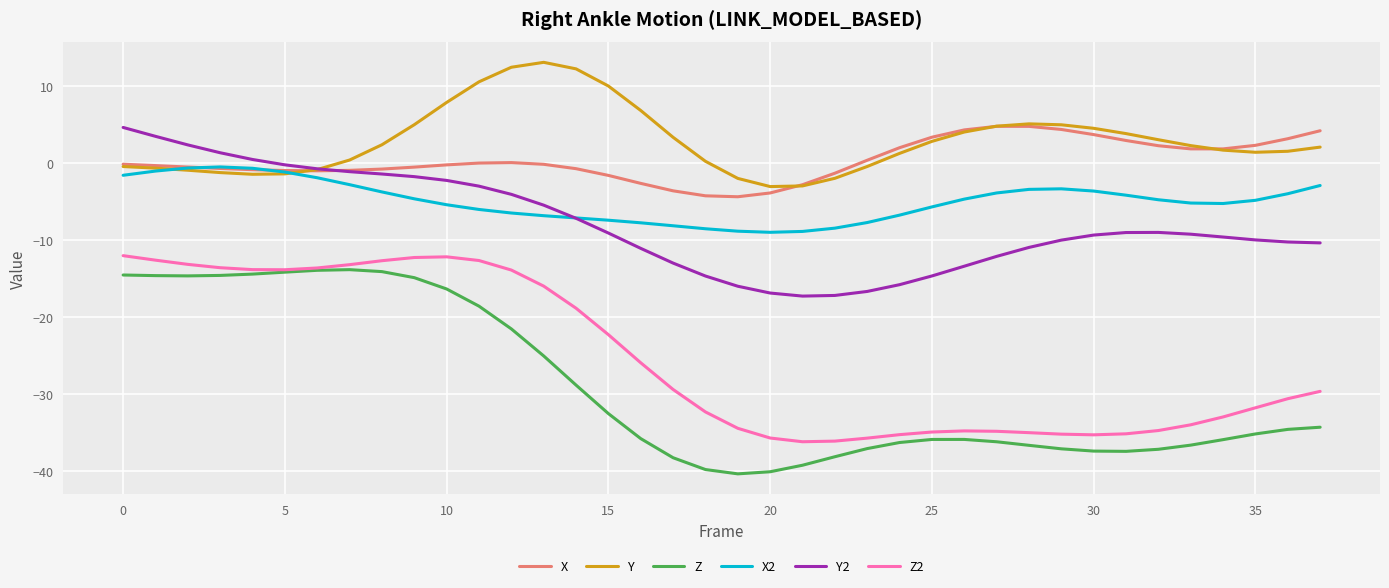

How many distinct data groups are displayed?

6